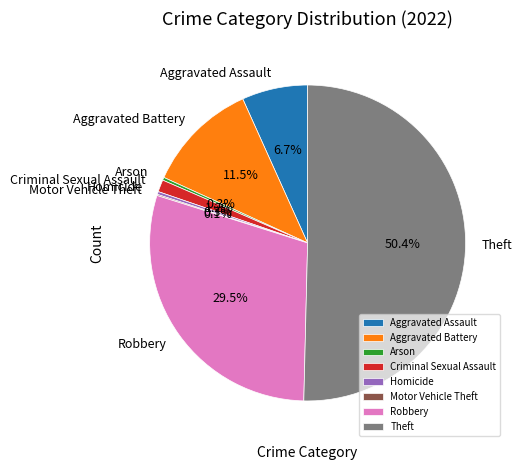

Is it true that Robbery is 39% of the pie?

False